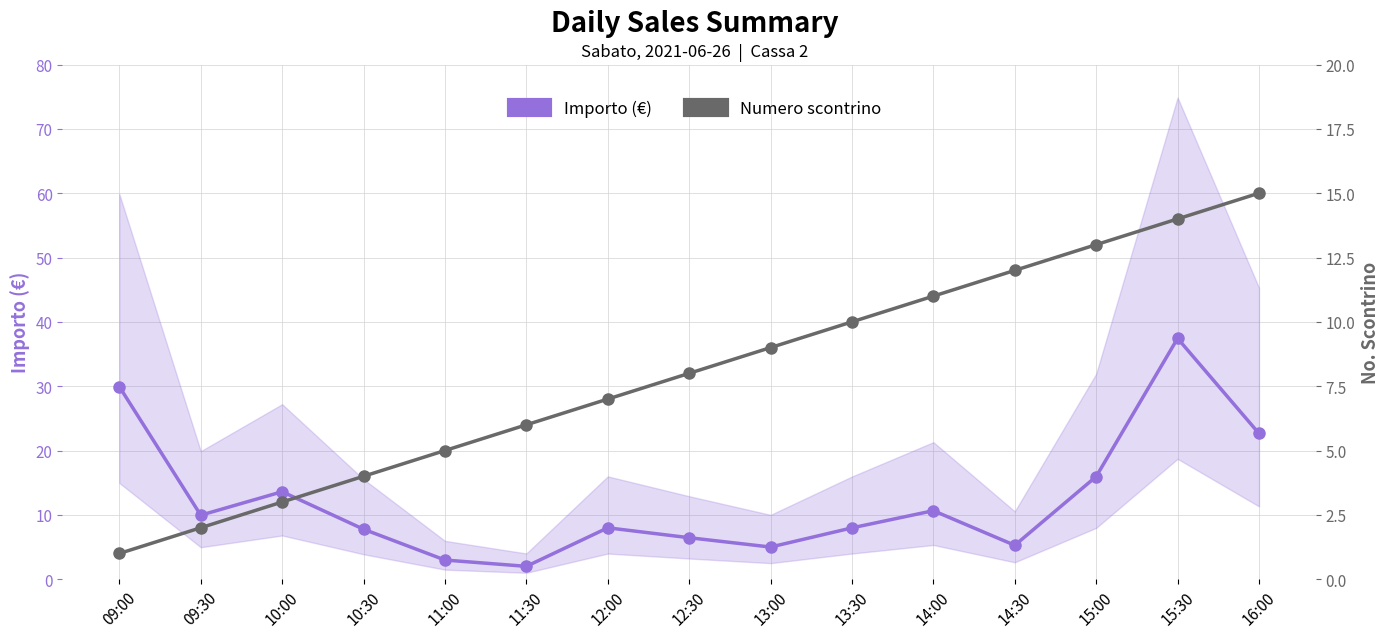

Reading left to right, extract all data points from this chart.

Importo (€): 29.9	9.9	13.6	7.8	3.0	2.0	8.0	6.5	5.0	8.0	10.7	5.3	16.0	37.4	22.6
Numero scontrino: 1.0	2.0	3.0	4.0	5.0	6.0	7.0	8.0	9.0	10.0	11.0	12.0	13.0	14.0	15.0